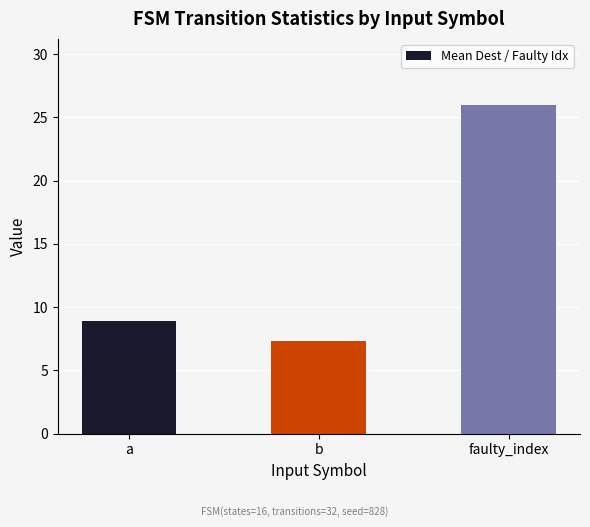

What is the approximate value at faulty_index?

26.0